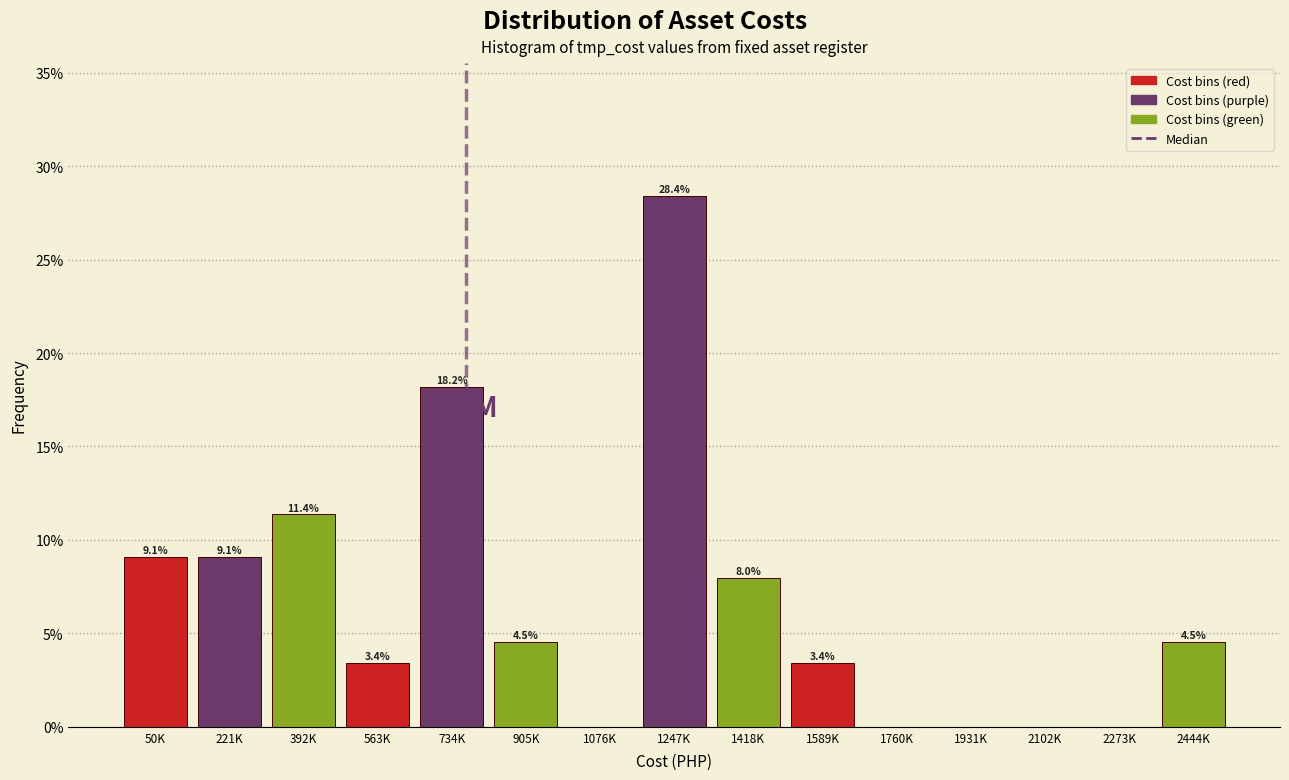

Reading right to left, transcribe all the data shown in this chart.

2444K=4.5	2273K=0.0	2102K=0.0	1931K=0.0	1760K=0.0	1589K=3.4	1418K=8.0	1247K=28.4	1076K=0.0	905K=4.5	734K=18.2	563K=3.4	392K=11.4	221K=9.1	50K=9.1